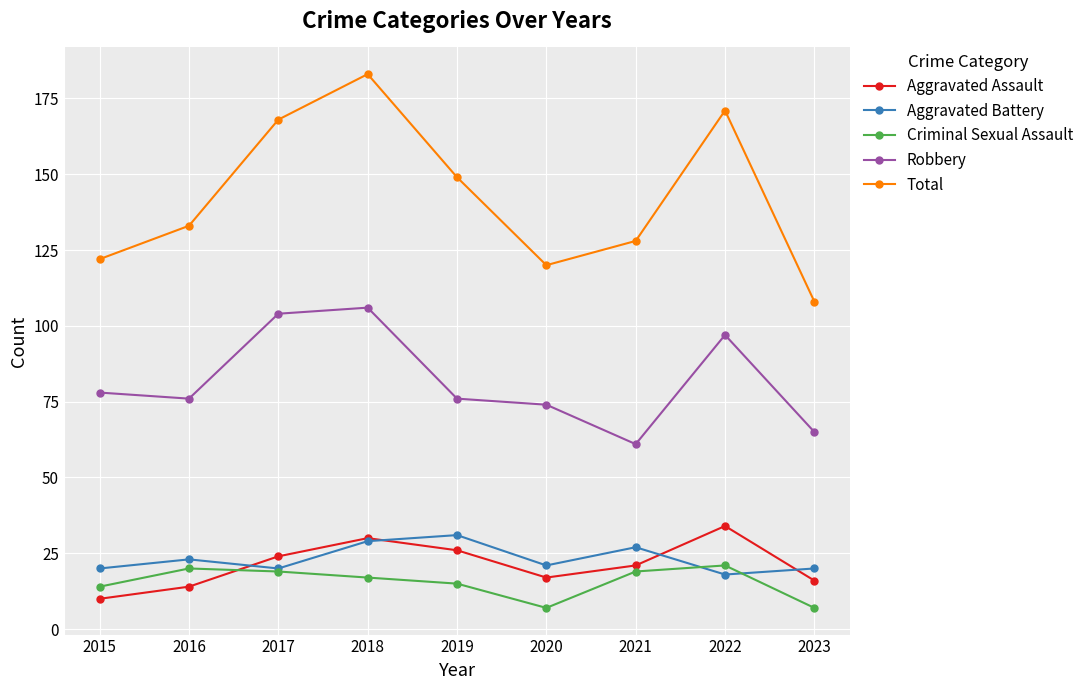

The Aggravated Assault series shows 16 at 2023. True or false?

True